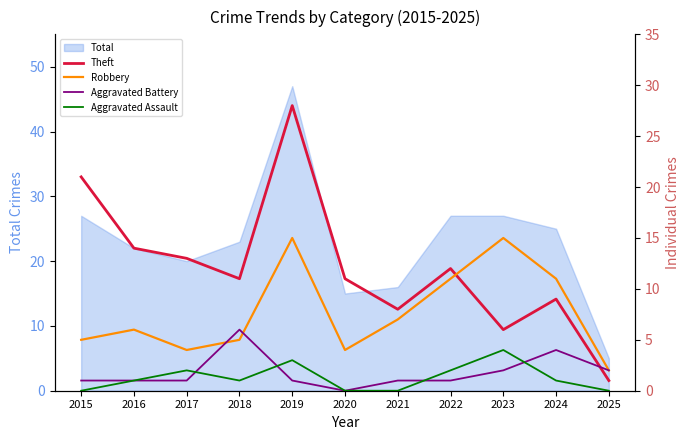

What is the value of the Aggravated Battery point at the 8th from the left?

1